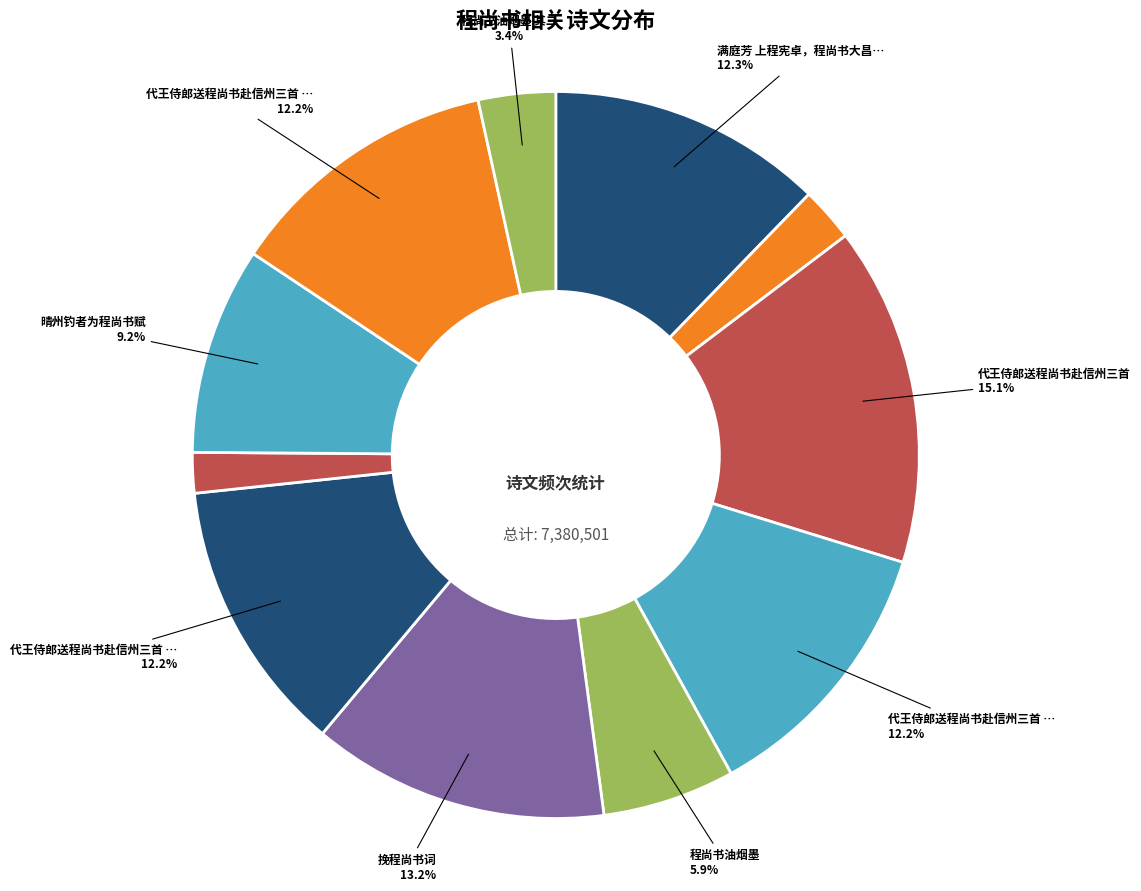

Which category has the biggest portion of the pie?

代王侍郎送程尚书赴信州三首